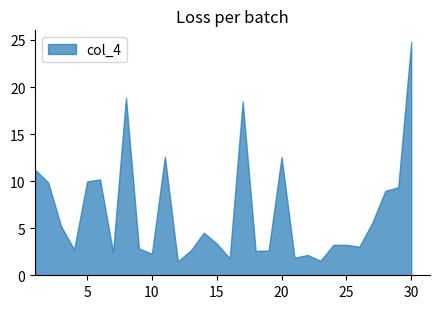

What is the approximate value at 29?

9.4